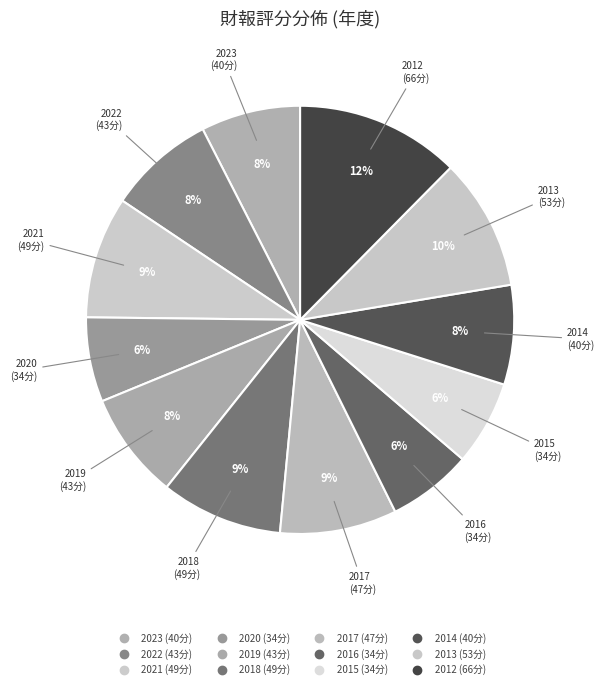

To the nearest percent, what percentage of the pie is 2020?

6%